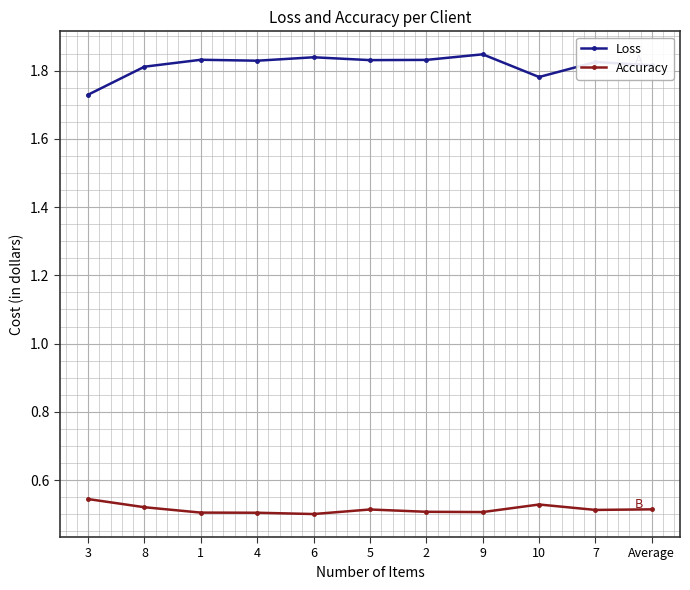

What position from the left is 5?

6